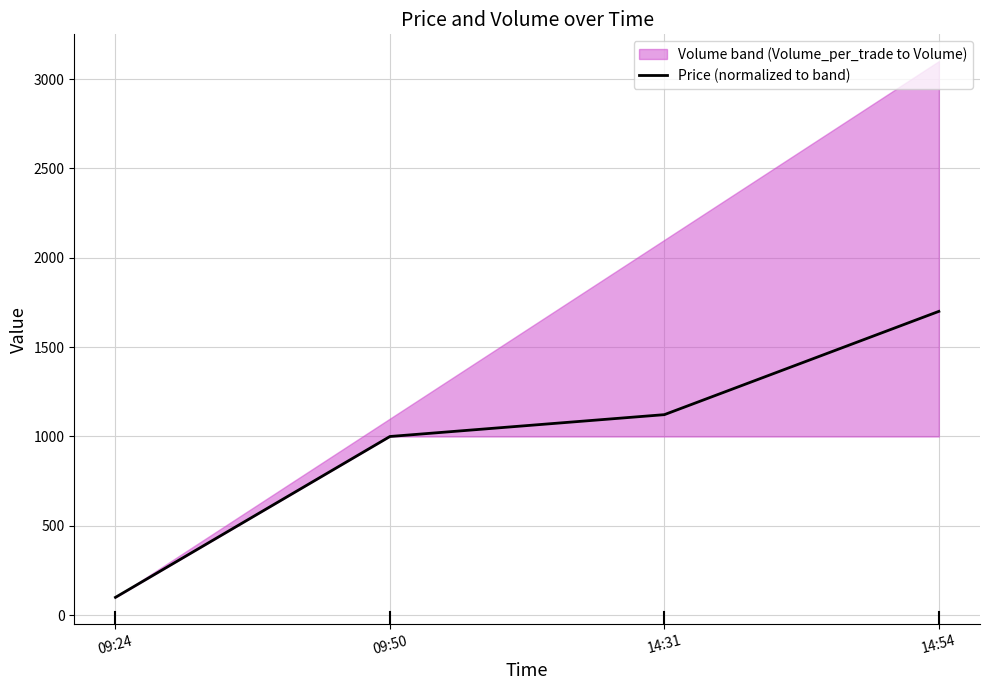

Rank the categories by value from lowest to highest.

09:24, 09:50, 14:31, 14:54